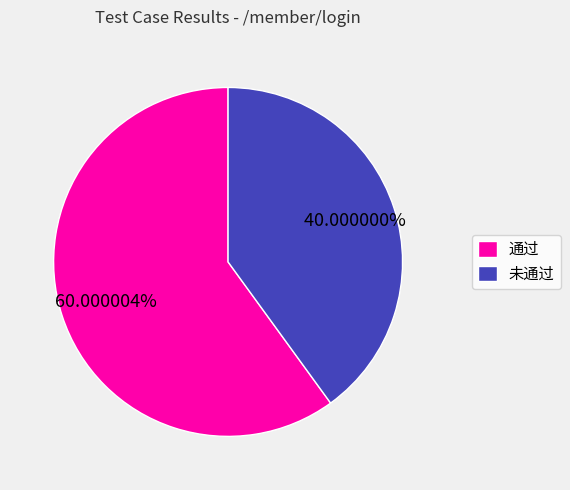

What is the ratio of the value at 通过 to the value at 未通过?

1.5